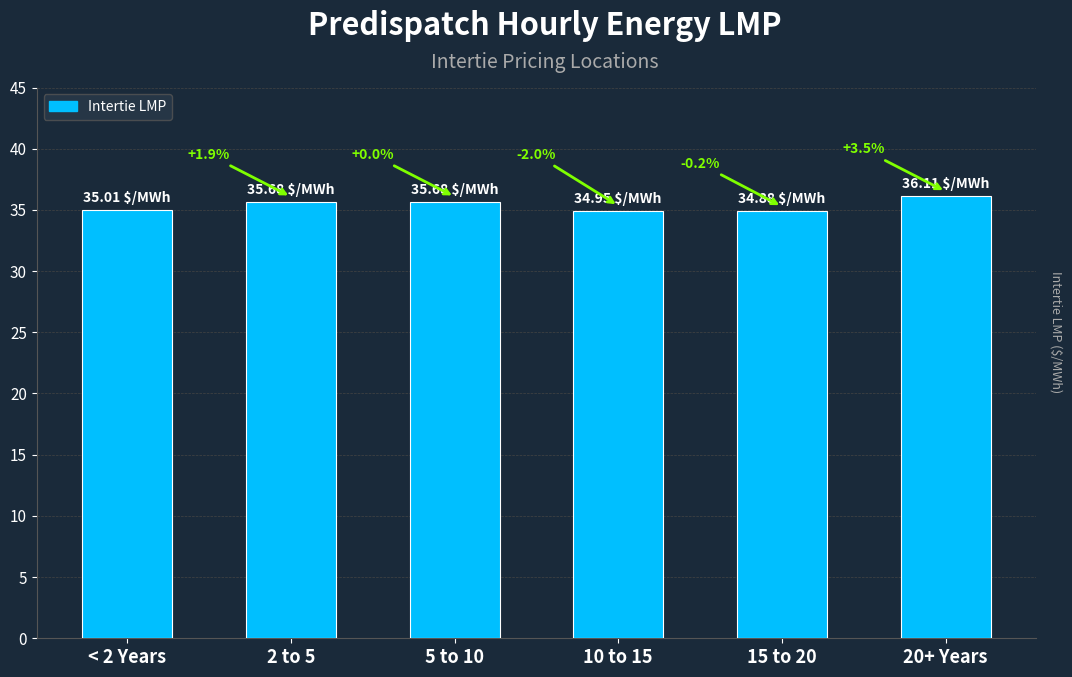

Are the bars horizontal?

No